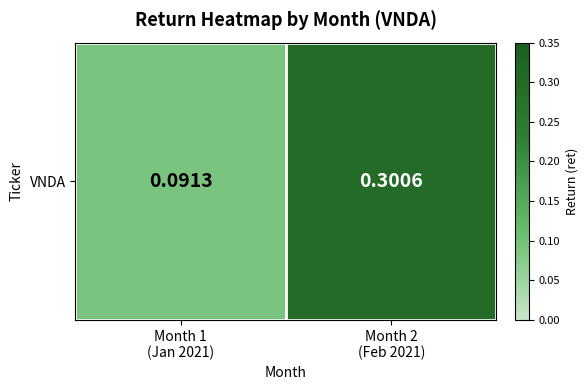

How many categories are shown in the chart?

2